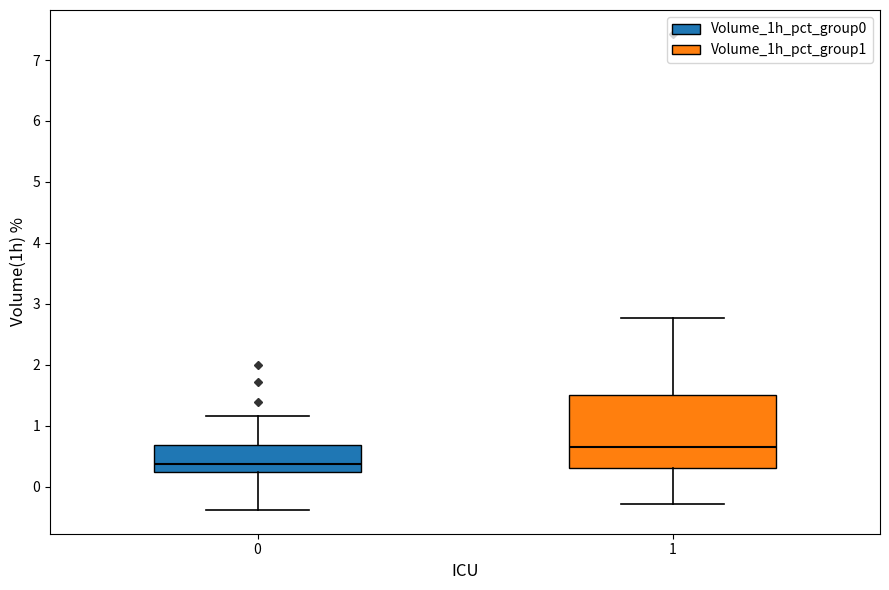

Where does the lower whisker of the box at x = 0 end on the y-axis? The values are not printed on the chart, so give them approximately, as read against the axis.

-0.4